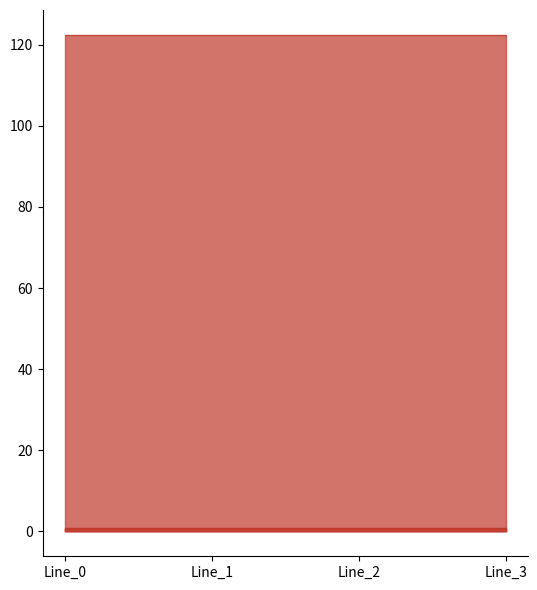

True or false: pf_vm_b_from_pu has more than 2 interior local peaks.

False